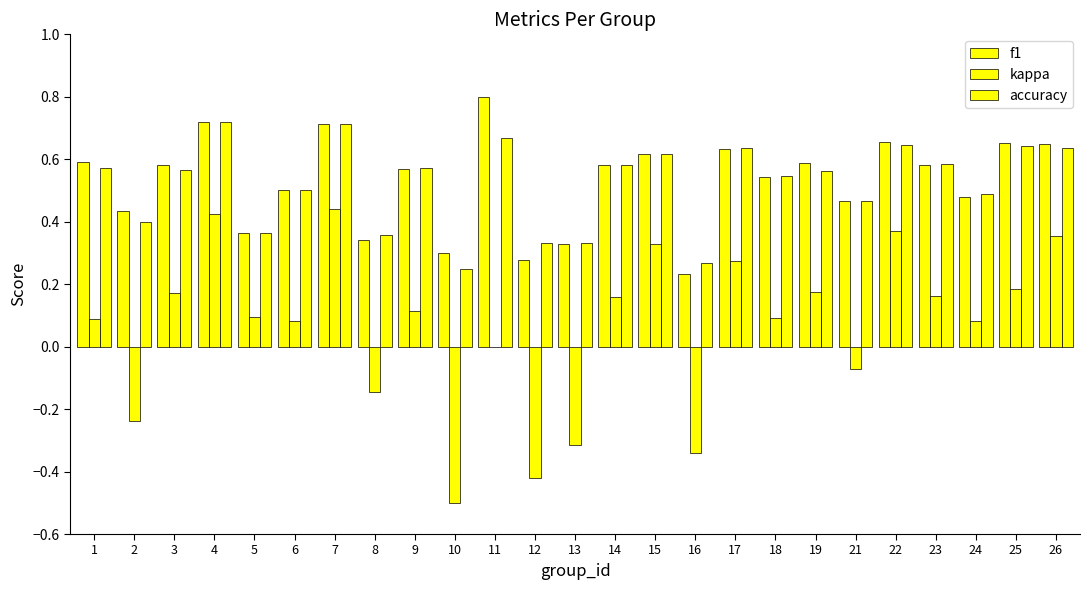

At which label is accuracy closest to 0?

10